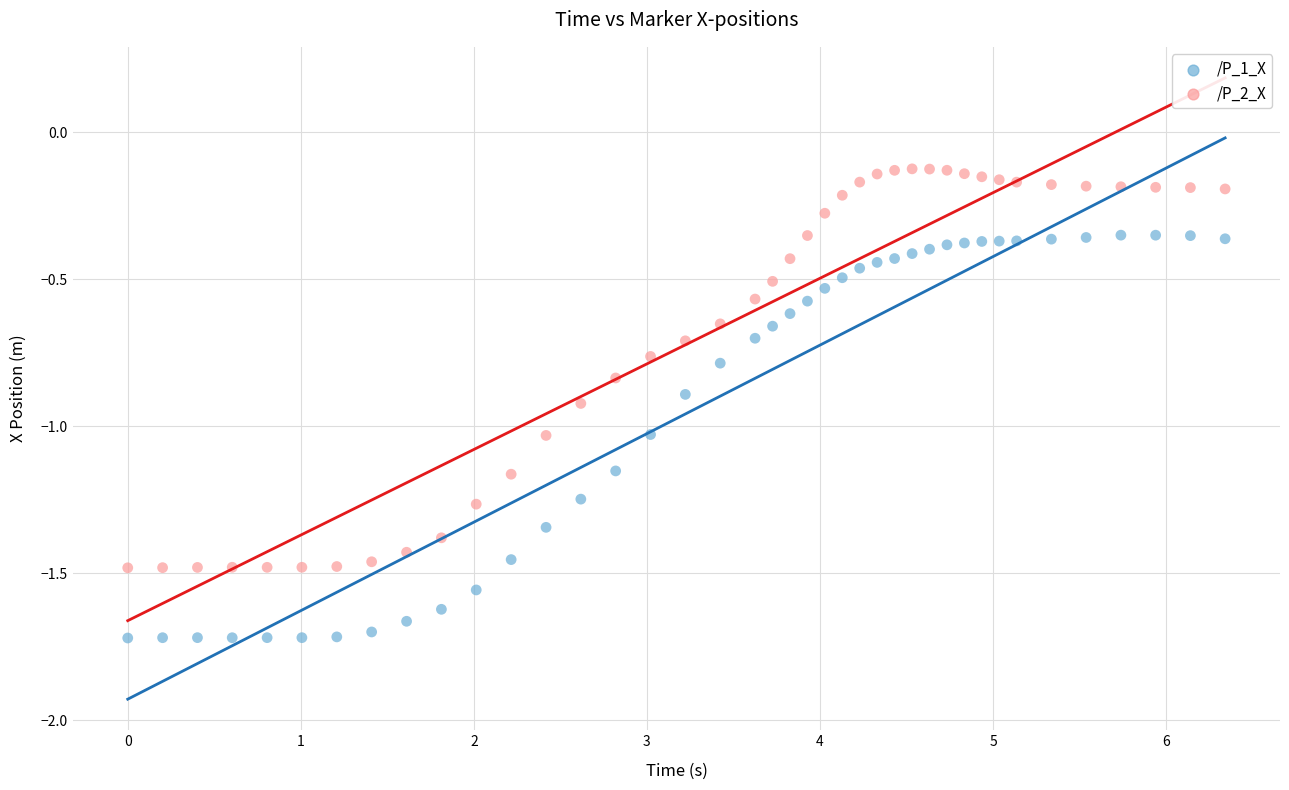

Which series contains the lowest Y value?

/P_1_X